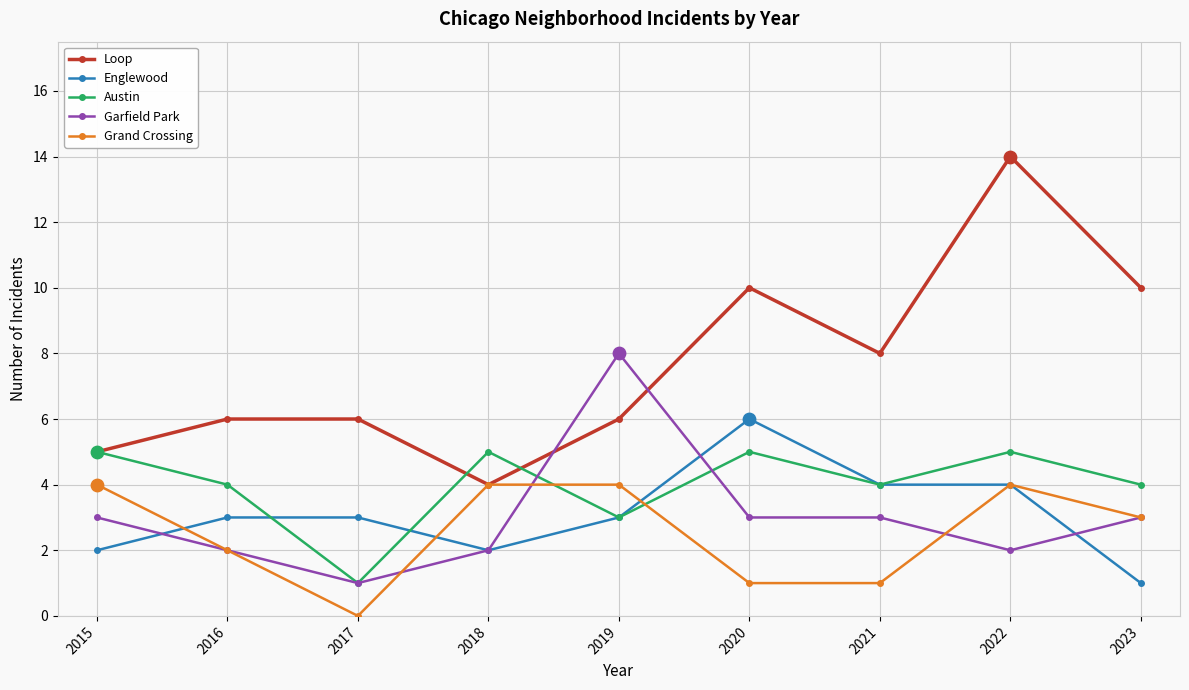

What is the difference between the highest and lowest values at 2019?

5